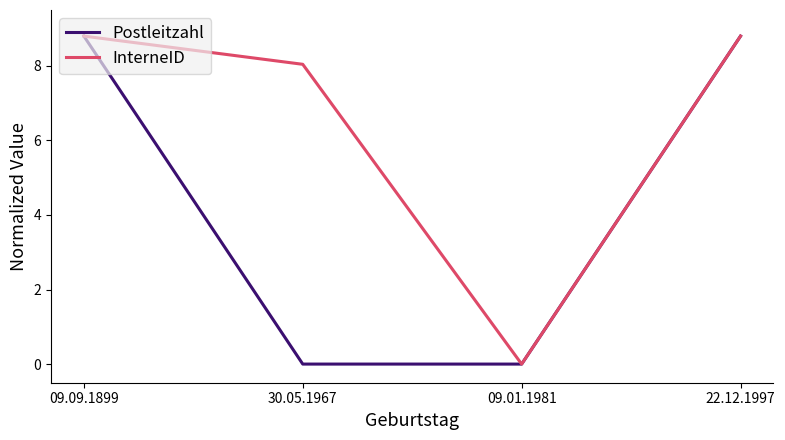

Rank the series by their average value, from lowest to highest.

Postleitzahl, InterneID